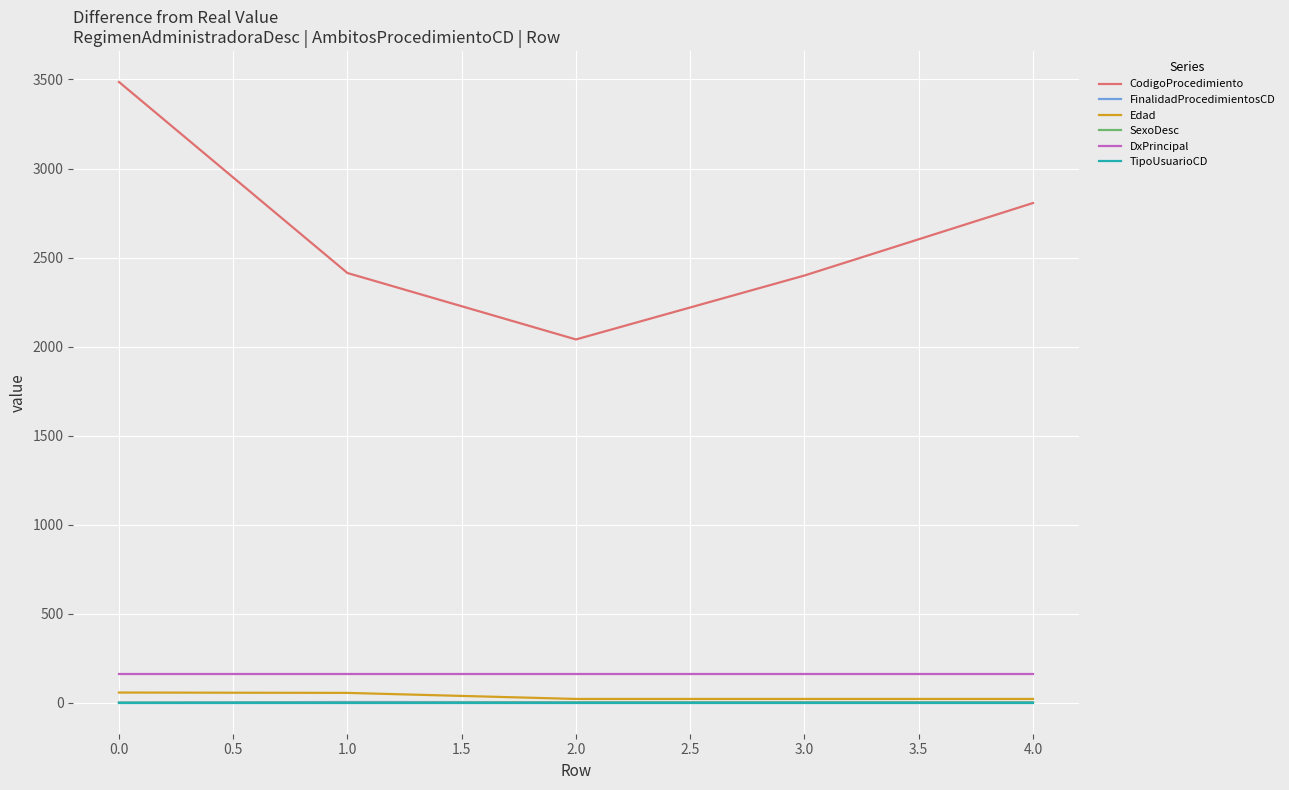

How many series are shown in this chart?

6